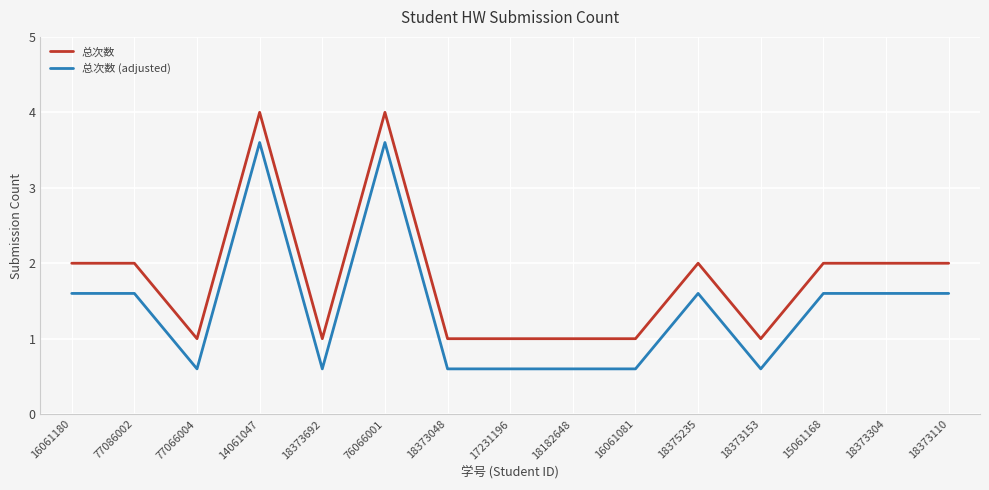

What position from the left is 18182648?

9